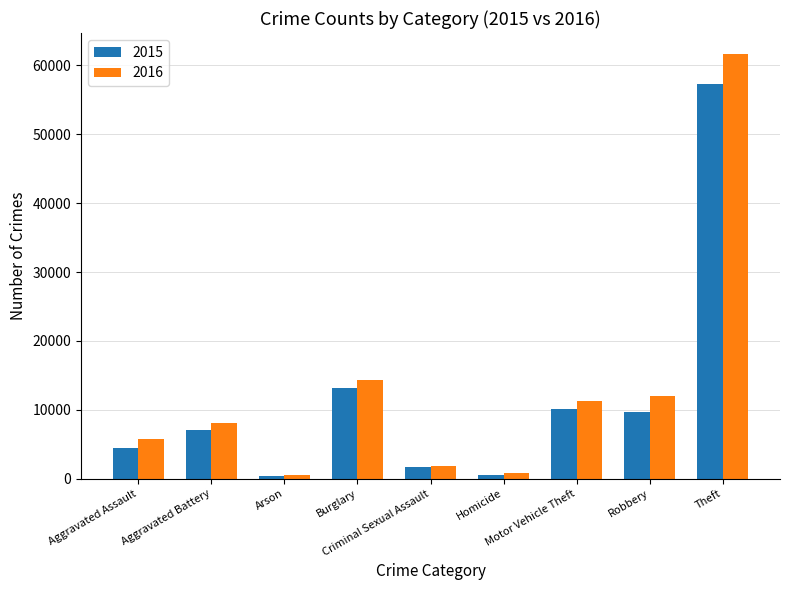

At which category is the sum across all series the highest?

Theft